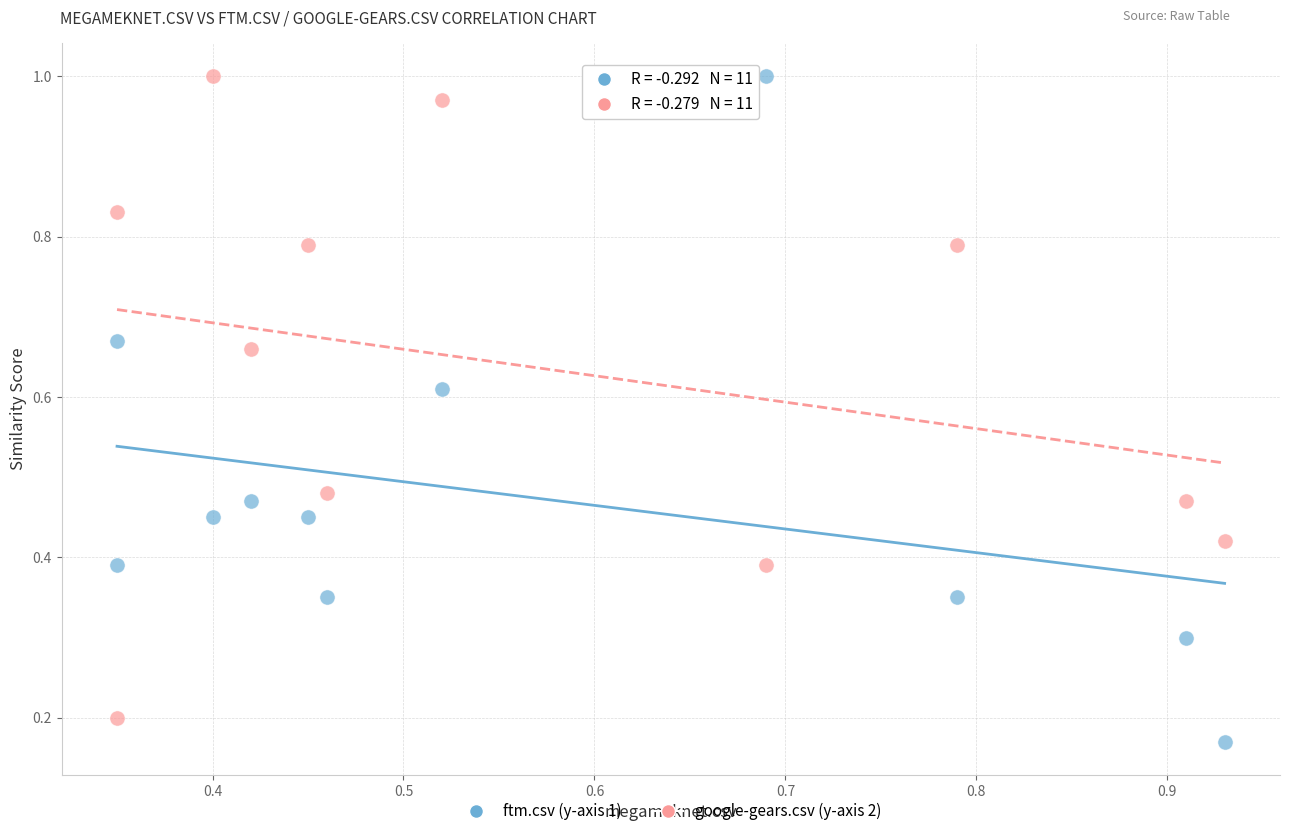

Count the number of points in this scatter plot.

22